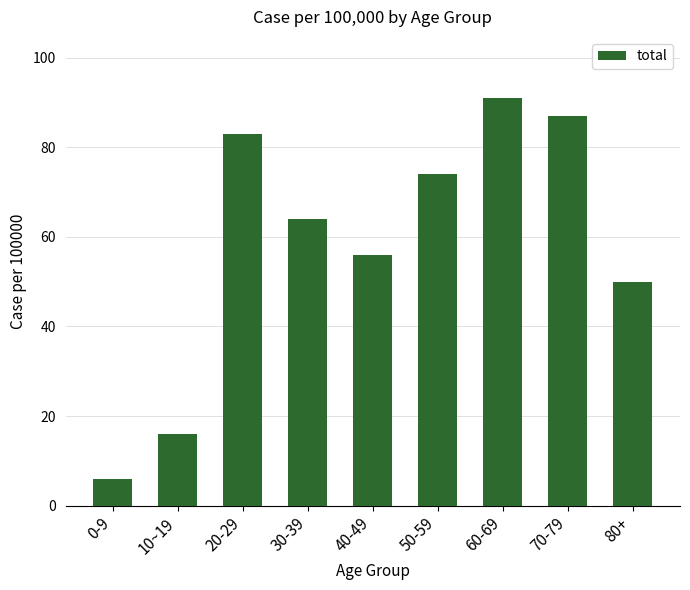

At which label does the data first exceed 64?

20-29